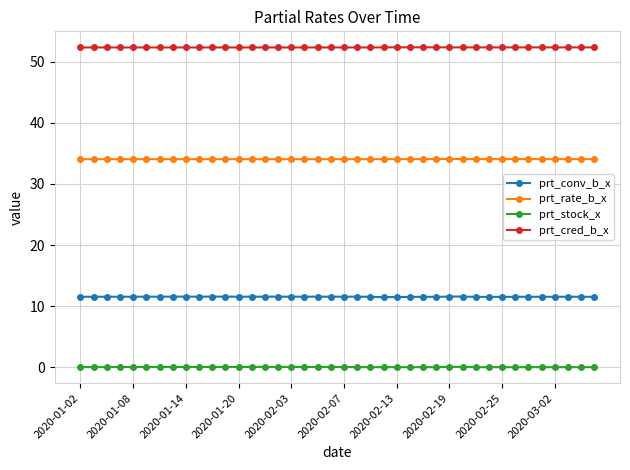

What is the difference between the maximum and minimum values in the prt_stock_x series?

0.1